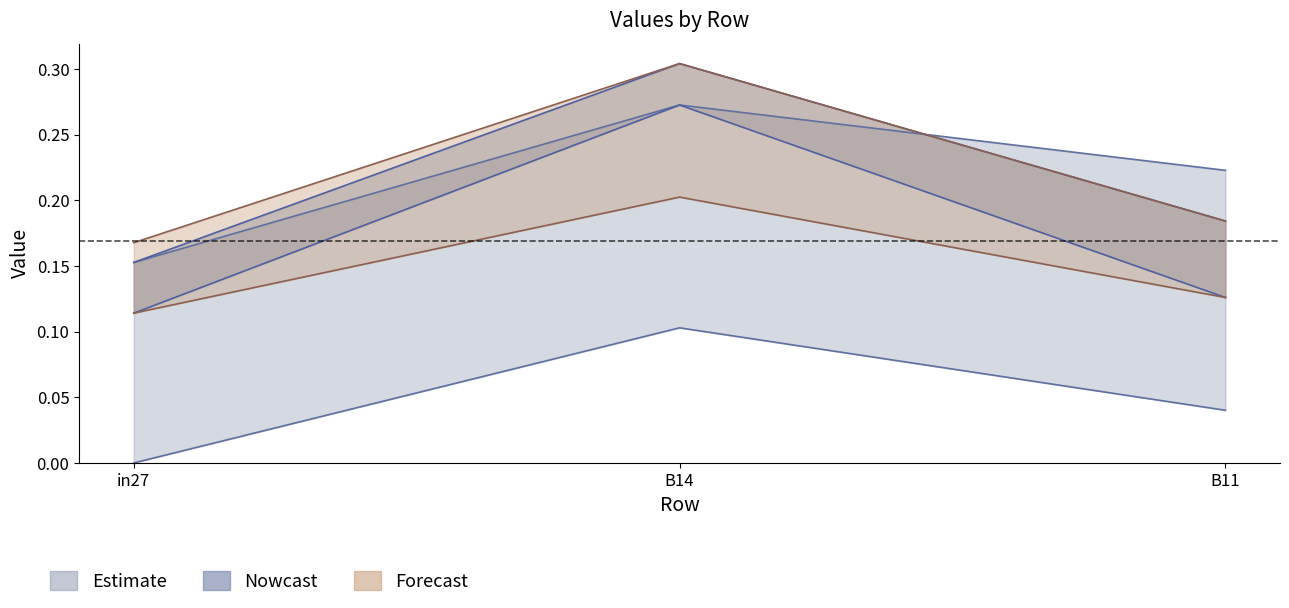

What is the label of the 2nd point from the right?

B14